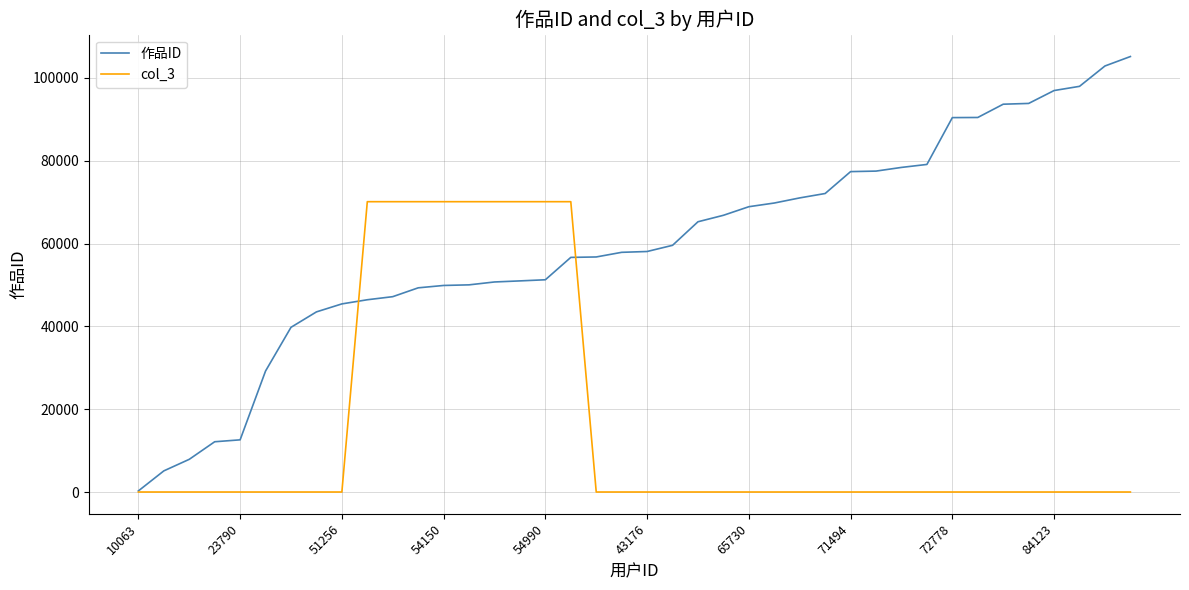

Which series has the largest total across all categories?

作品ID